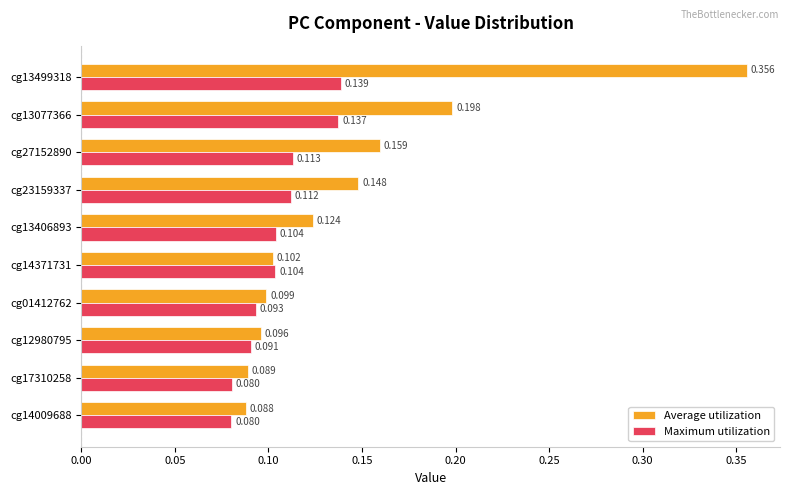

Which series has the largest total across all categories?

Average utilization